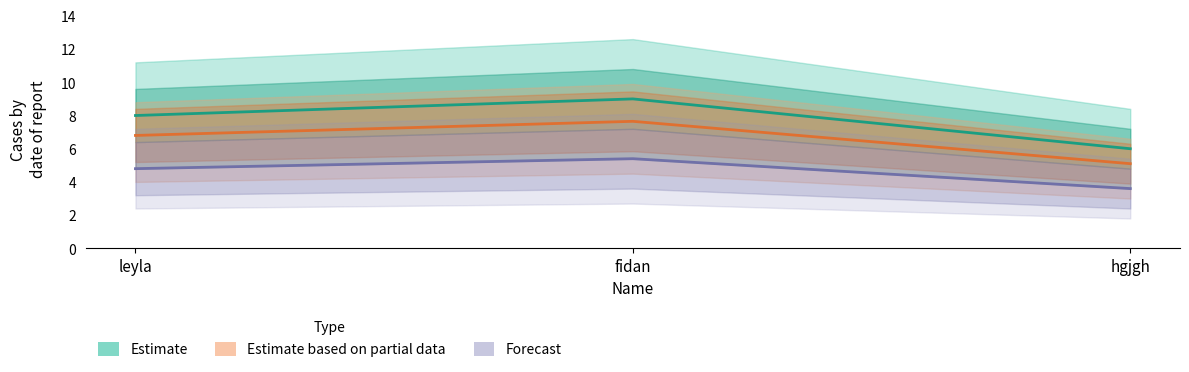

Rank the categories by value from lowest to highest.

hgjgh, leyla, fidan